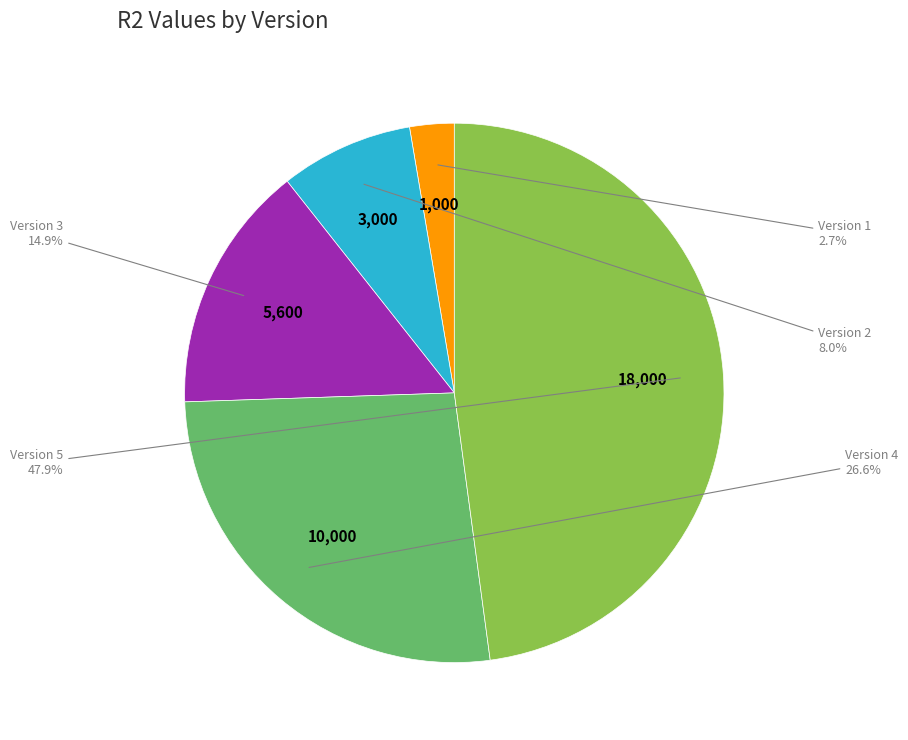

Does any single category account for the majority?

No